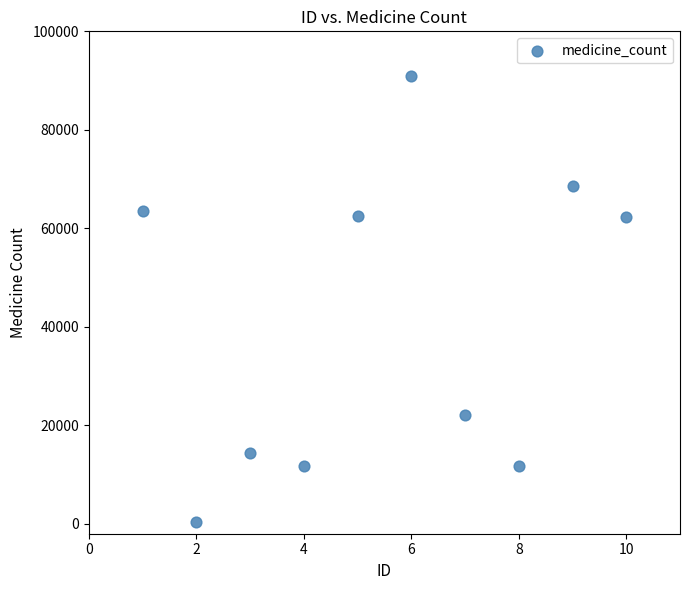

What is the average X value?

6